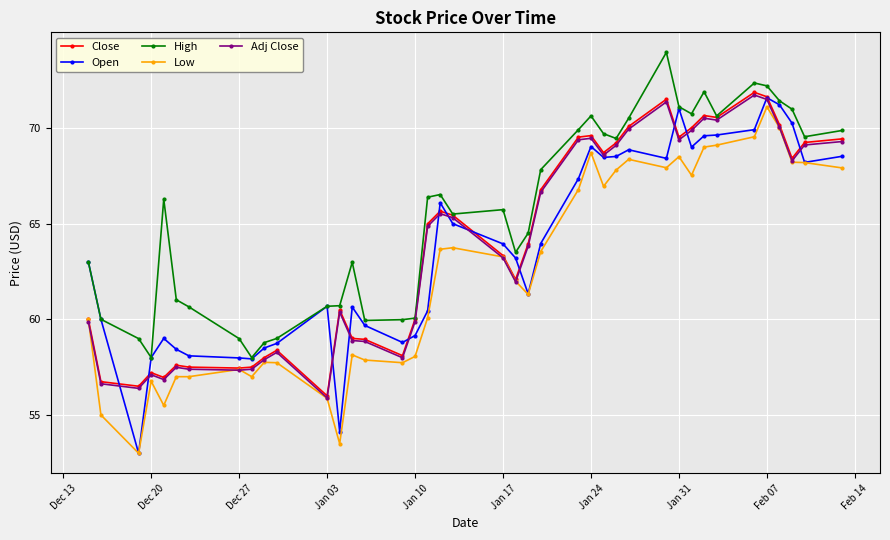

True or false: Low and High intersect in this chart.

False